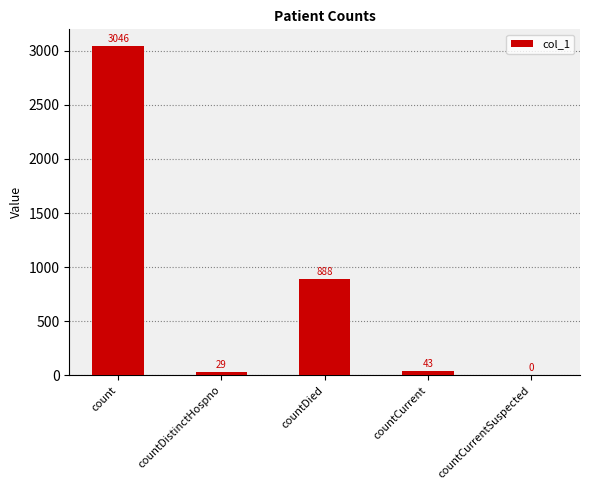

Count the number of data series in this chart.

1